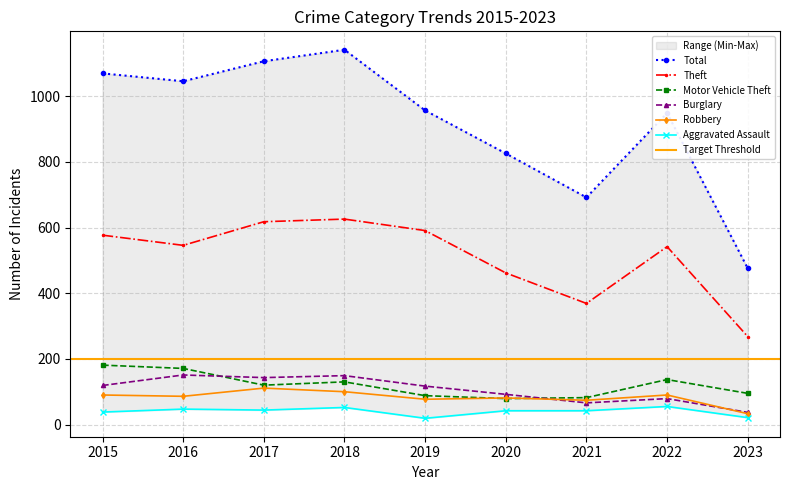

How many series are shown in this chart?

6